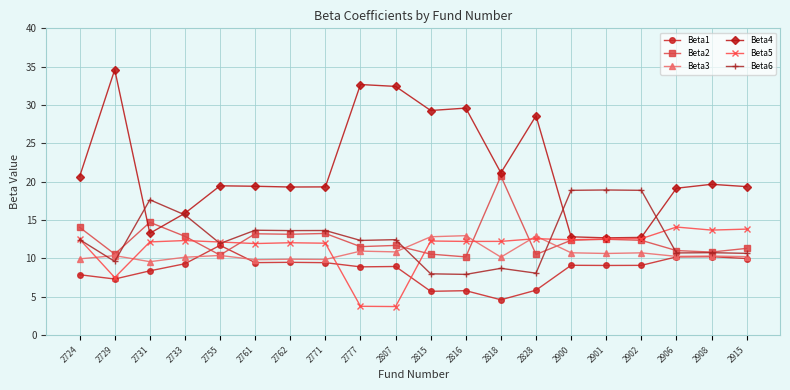

True or false: Beta4 and Beta3 cross at least once.

False